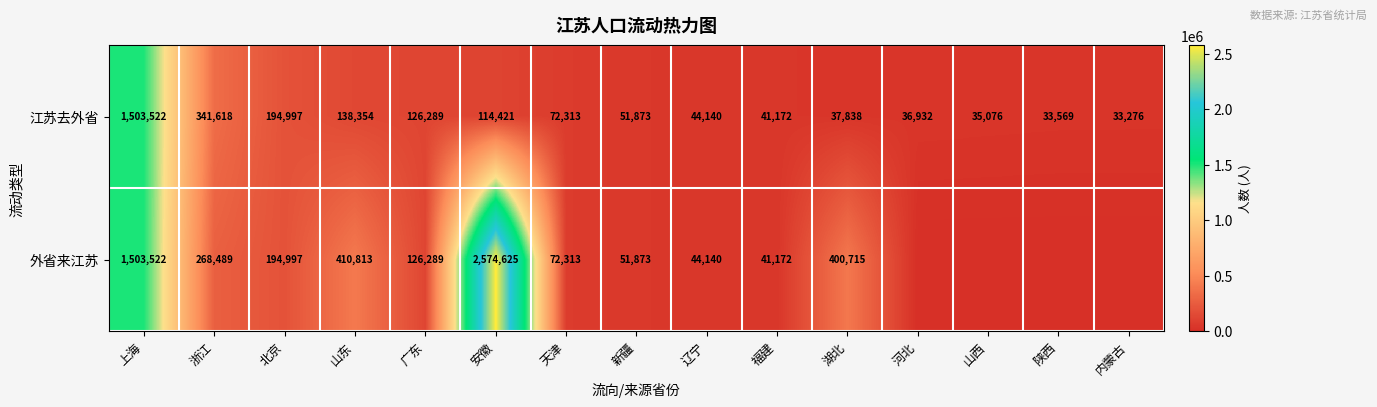

At which category is the sum across all series the highest?

上海